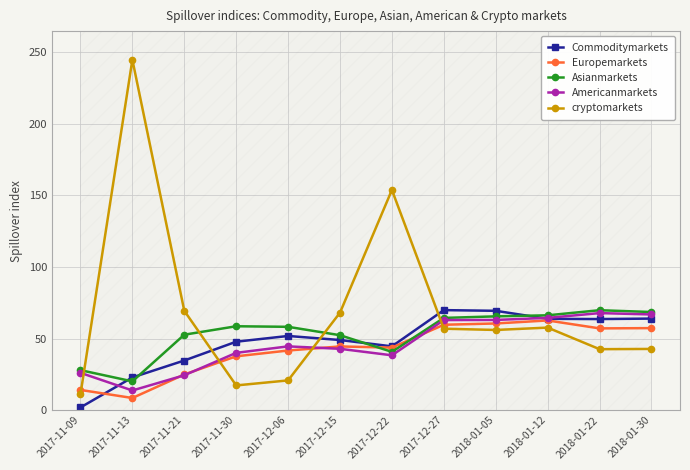

At which label does cryptomarkets reach its minimum?

2017-11-09